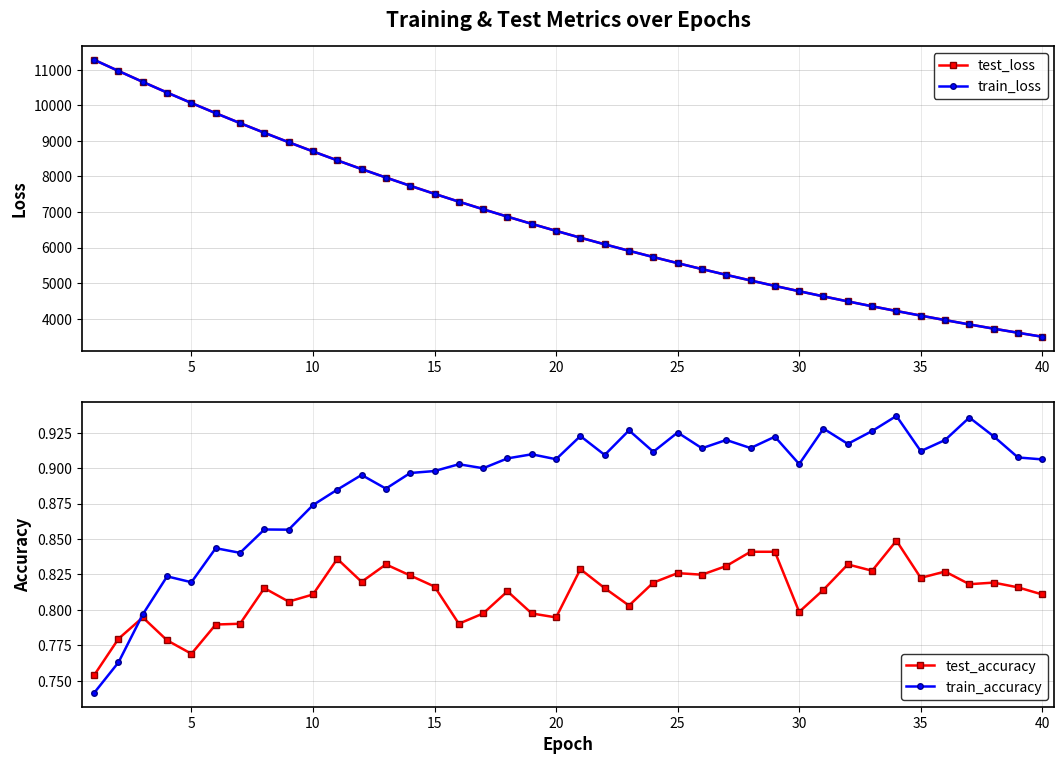

How many data points does each series have?

40